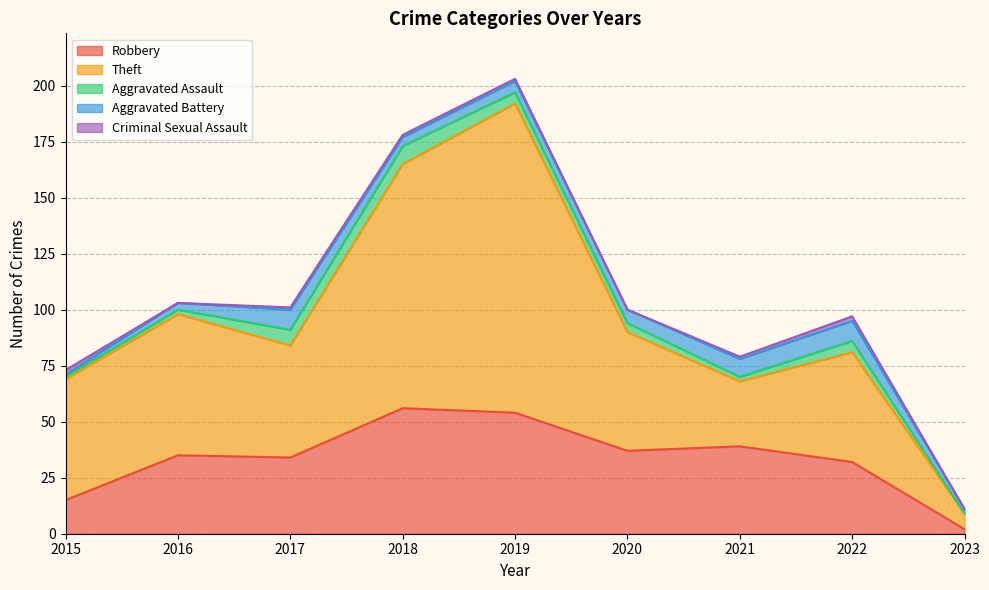

What is the difference between the maximum and minimum values in the Criminal Sexual Assault series?

2